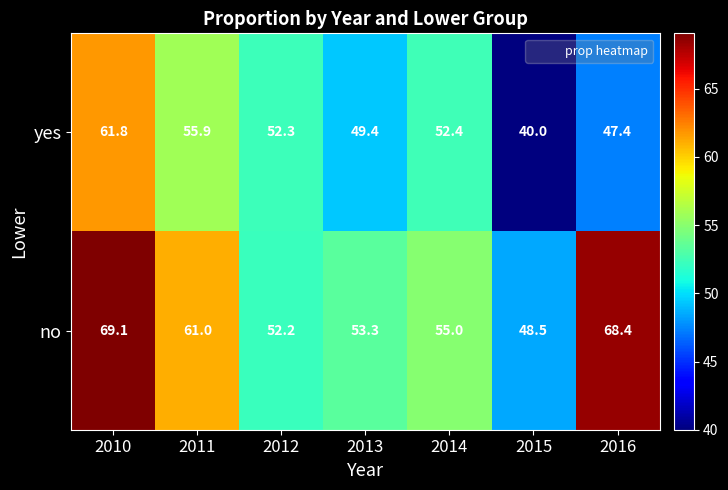

How many distinct data groups are displayed?

2